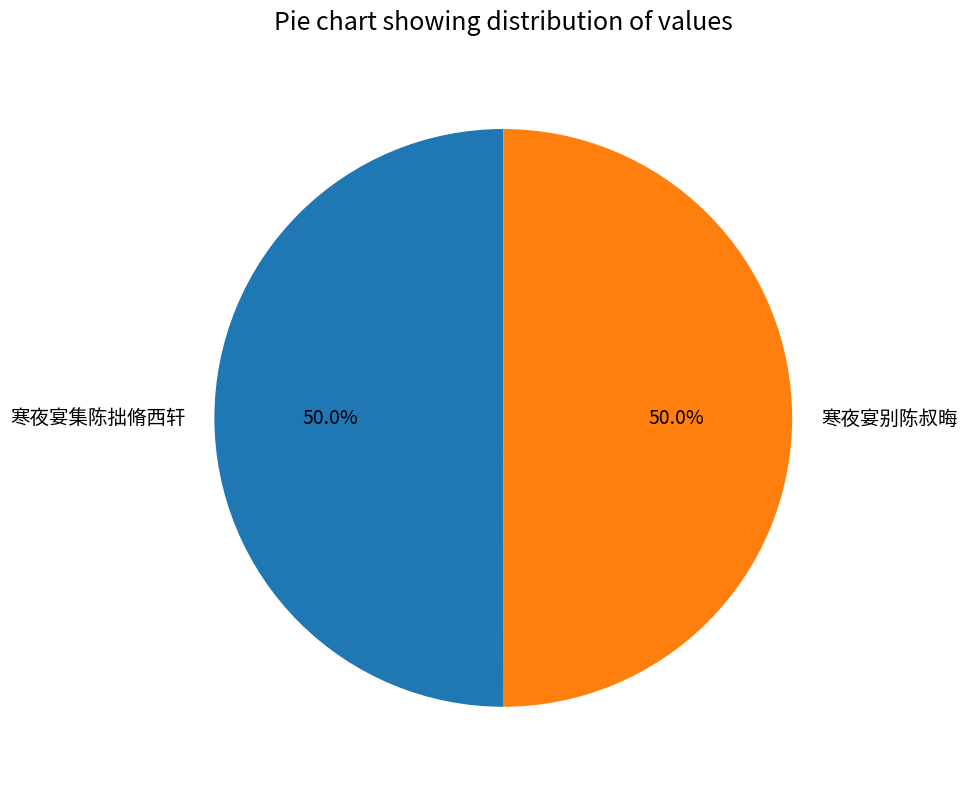

What is the ratio of the value at 寒夜宴别陈叔晦 to the value at 寒夜宴集陈拙脩西轩?

1.0